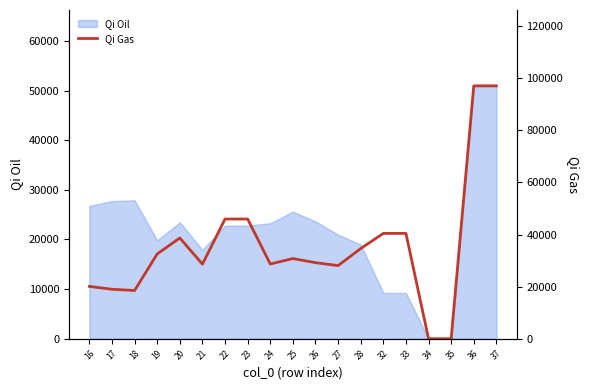

What is the highest value of the Qi Oil series?

50955